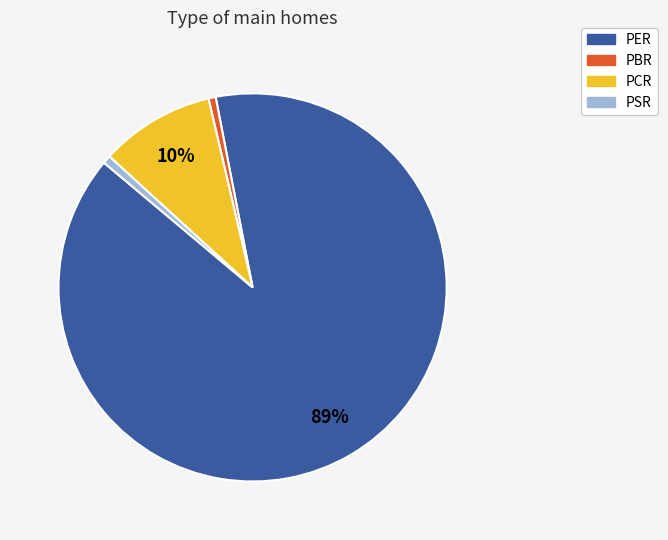

How many segments does this pie chart have?

4